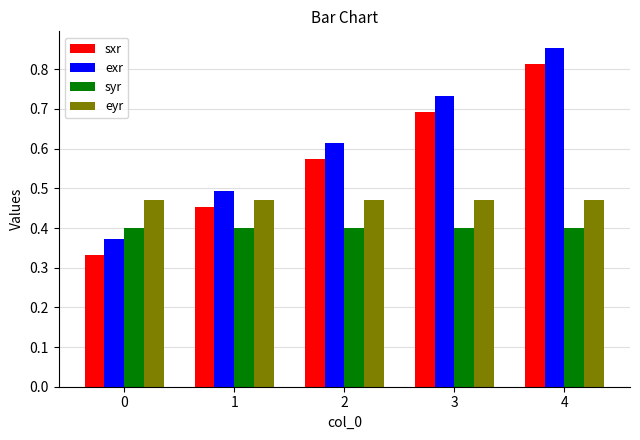

What is the total value across all series at 0?

1.6